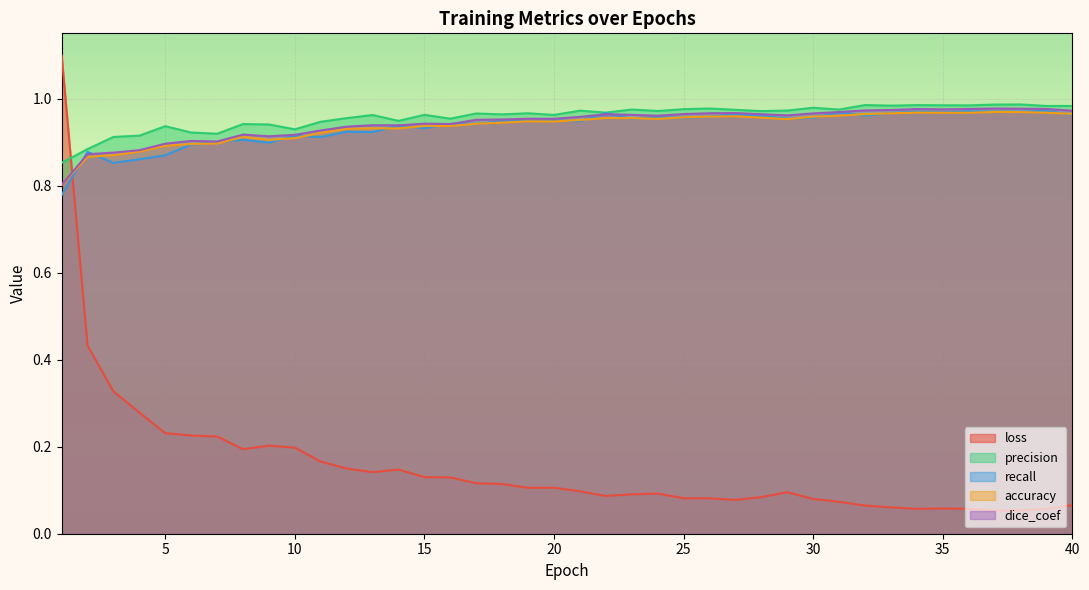

At how many categories does at least one series exceed 0?

40